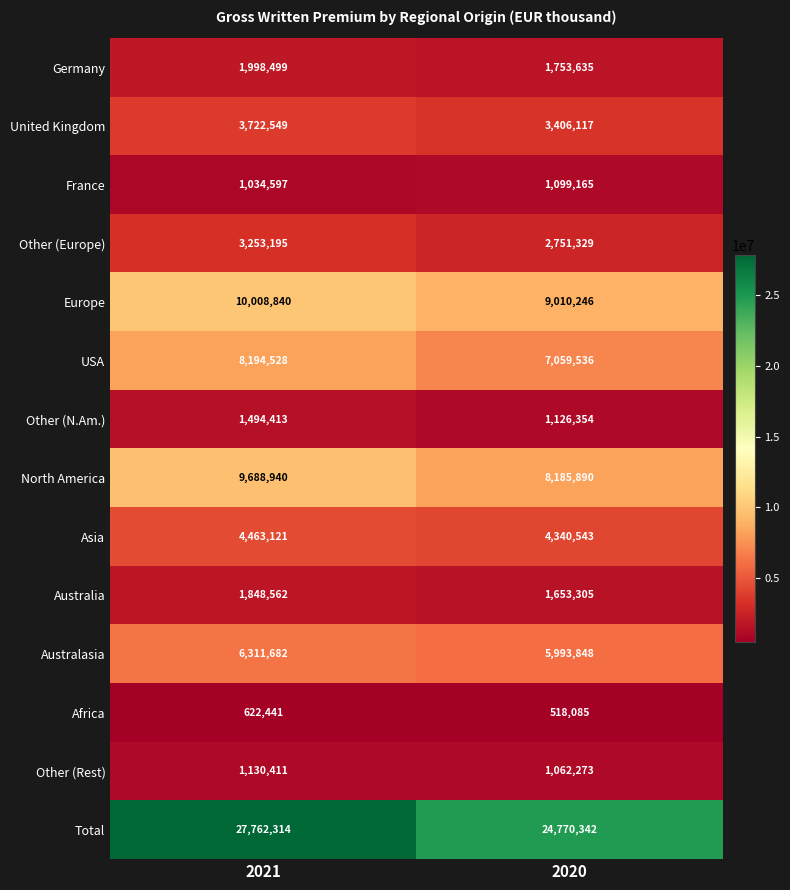

The value of Other (N.Am.) at 2021 is 969295. True or false?

False